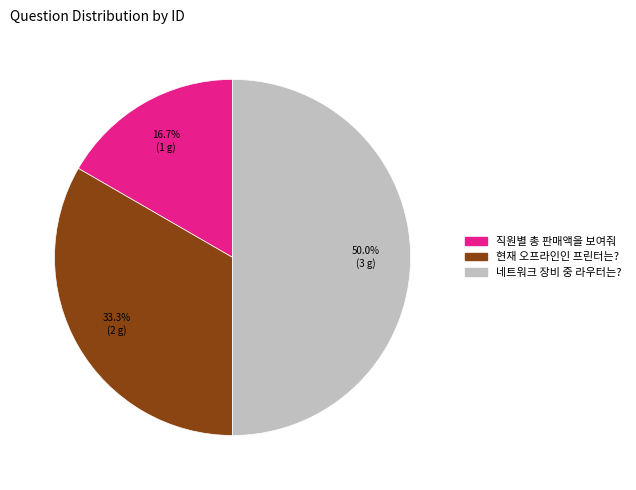

The 네트워크 장비 중 라우터는? slice represents 42% of the pie. True or false?

False